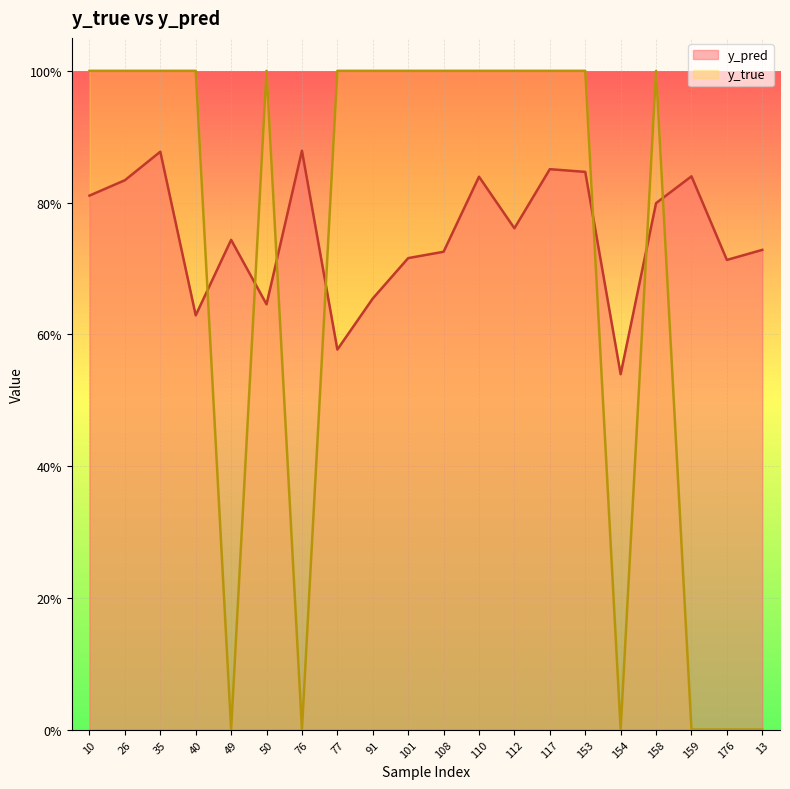

How many times do y_pred and y_true cross each other?

7